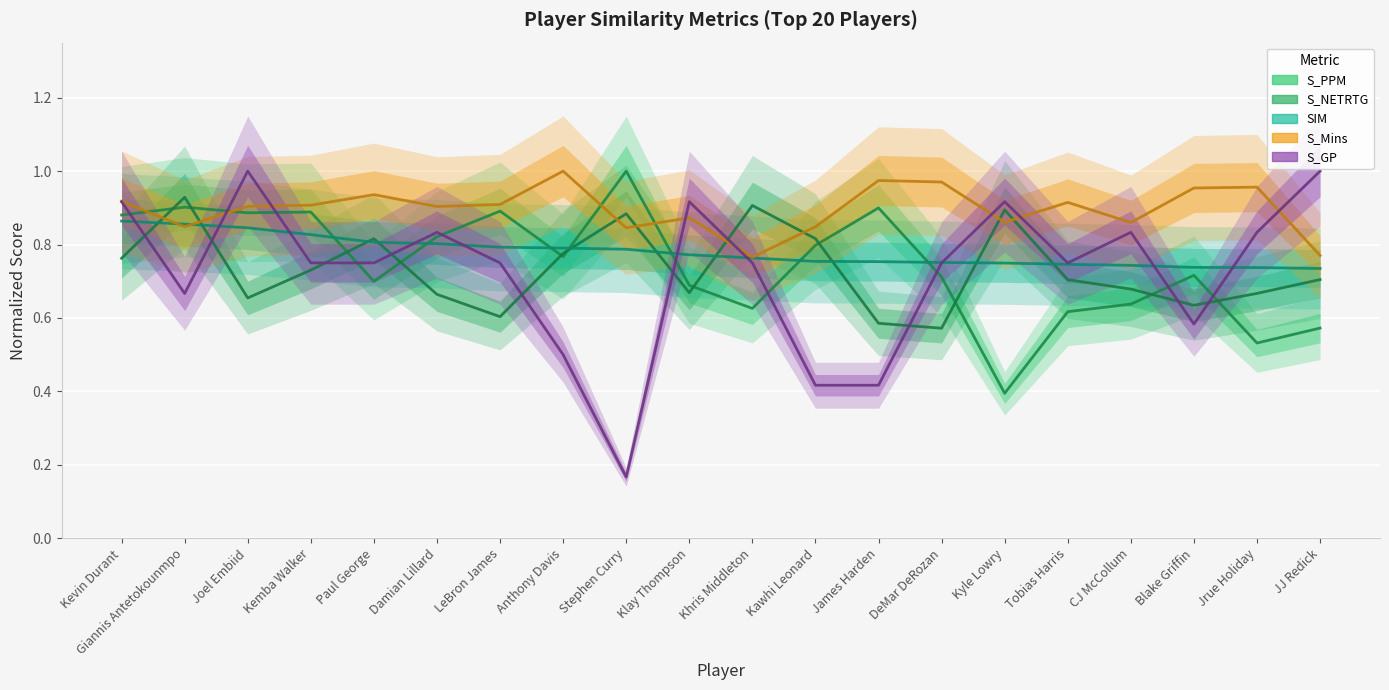

What is the minimum value for S_NETRTG?

0.6